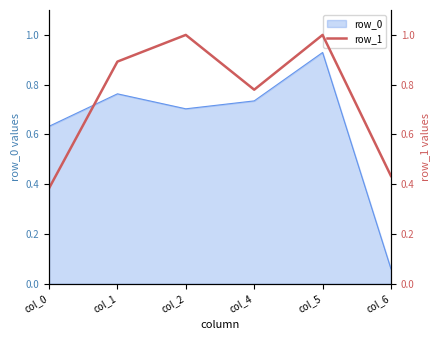

True or false: row_0 has a value of 0.4 at col_1.

False